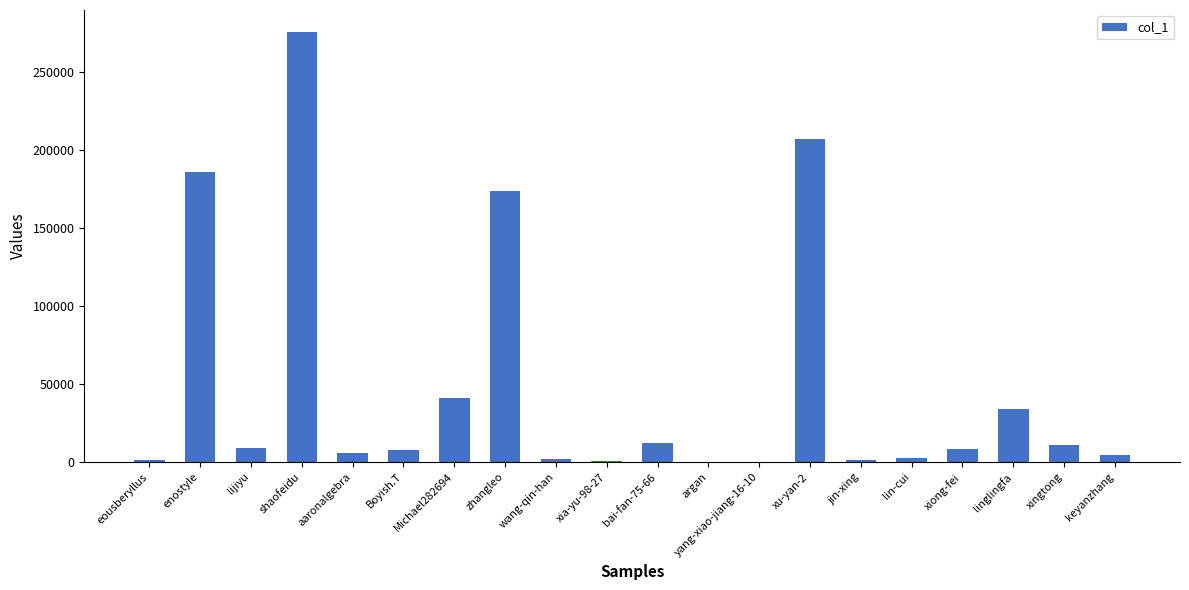

Which has a higher value, shaofeidu or zhangleo?

shaofeidu